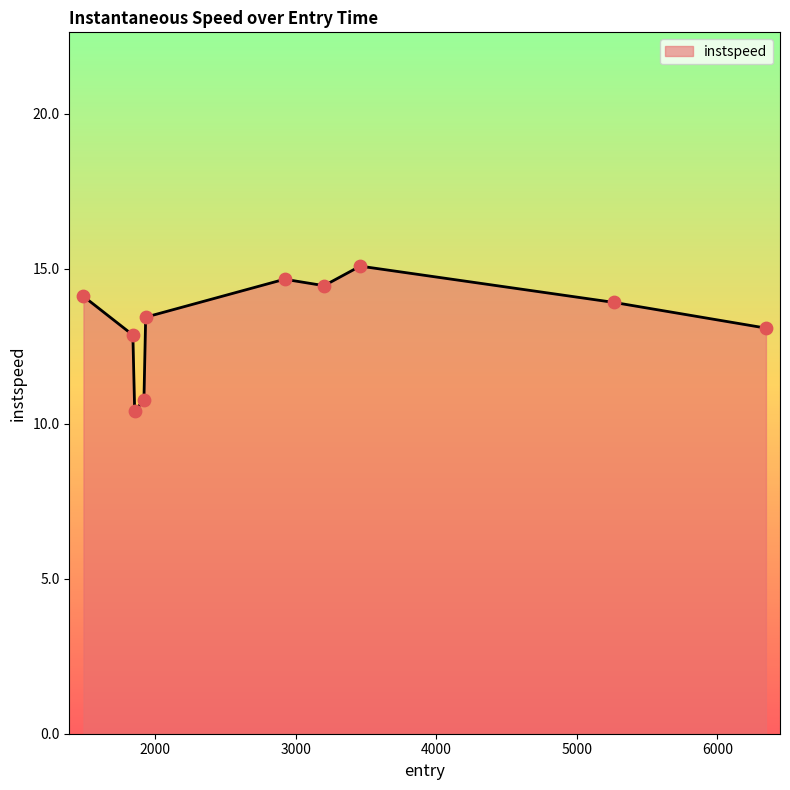

What is the smallest value displayed?

10.4